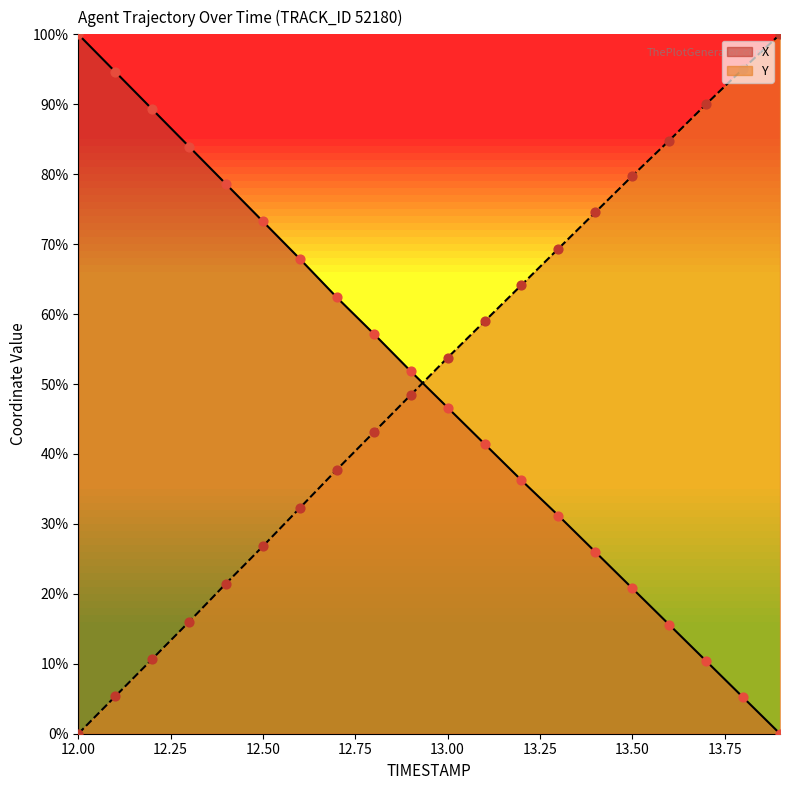

What are all the series names shown in the legend?

X, Y